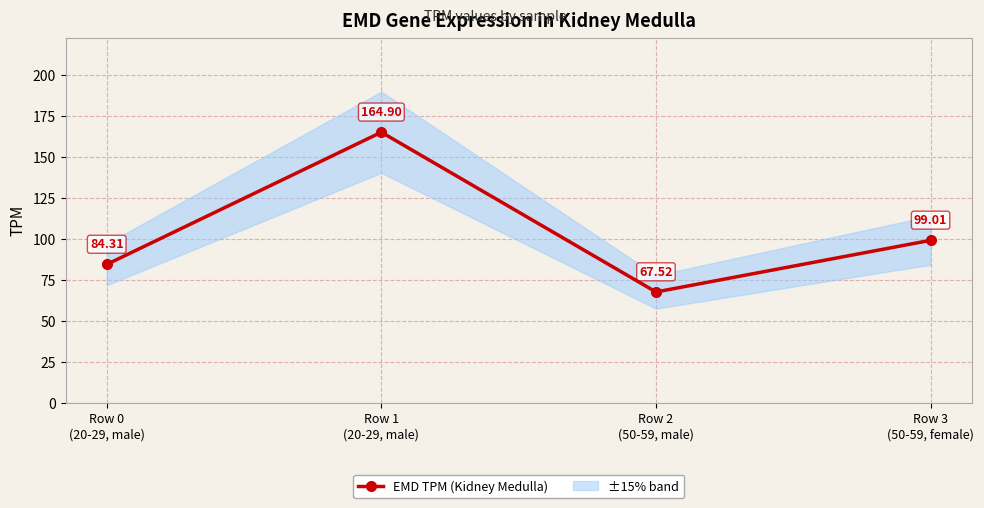

What is the sum of the values at Row 1
(20-29, male) and Row 3
(50-59, female)?

263.9